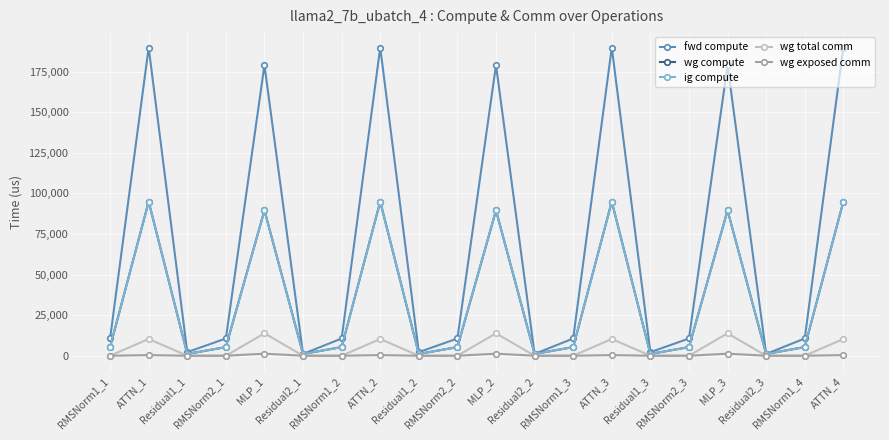

Which series has the widest spread of values?

fwd compute